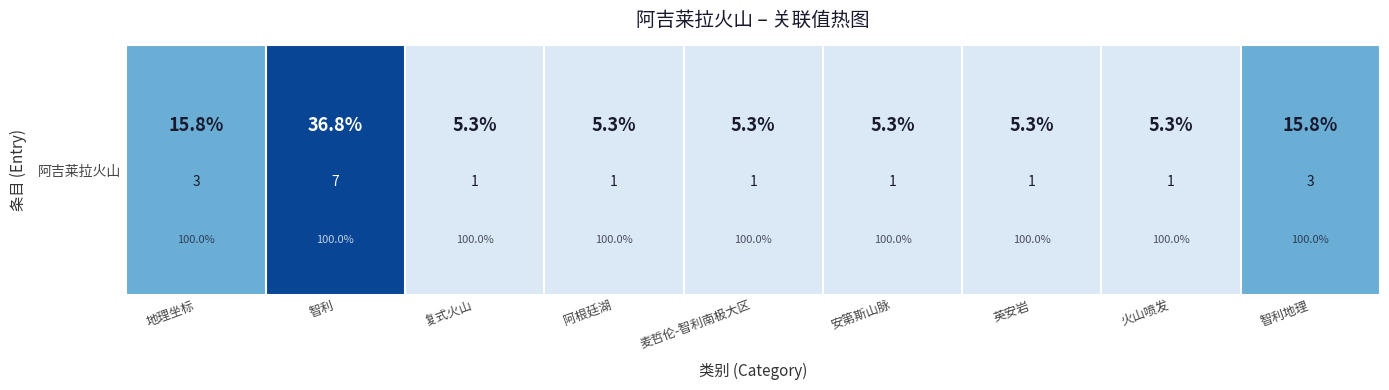

How many distinct data groups are displayed?

1